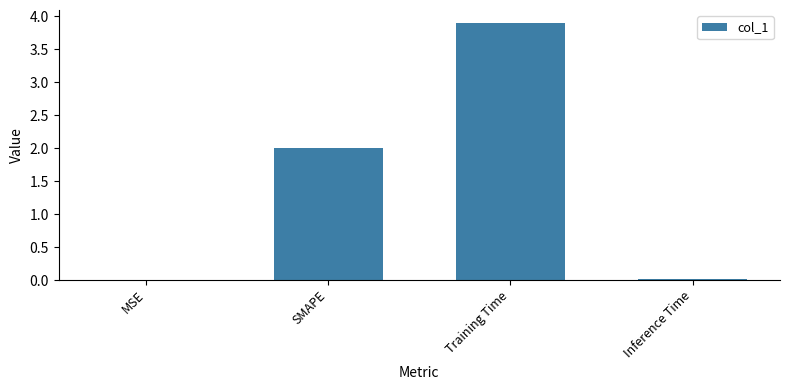

The chart shows a value of 0.0 at MSE. True or false?

True